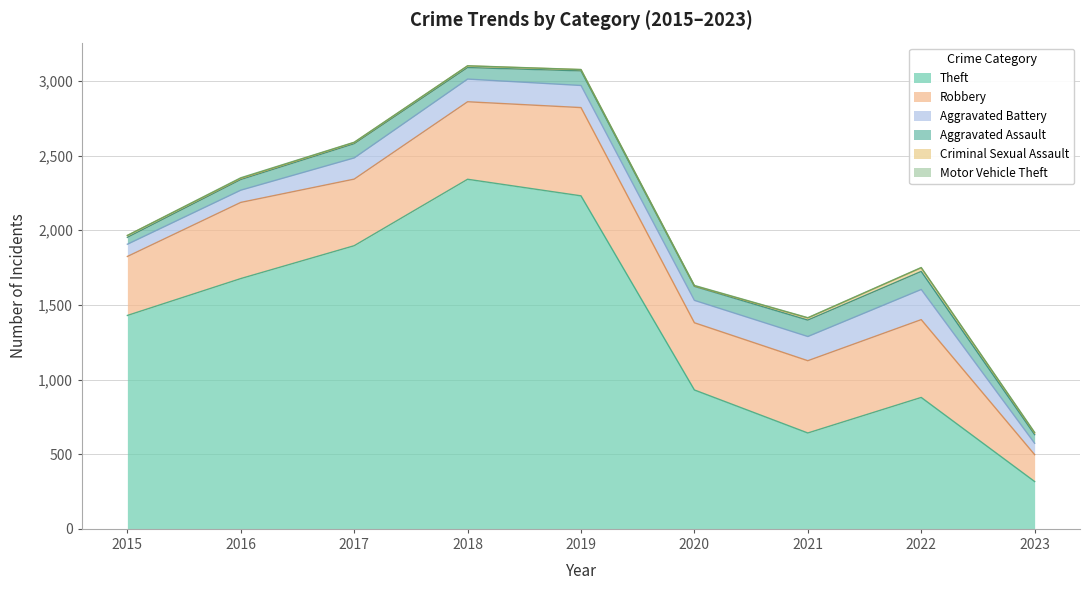

Which series changed the most between 2015 and 2018?

Theft